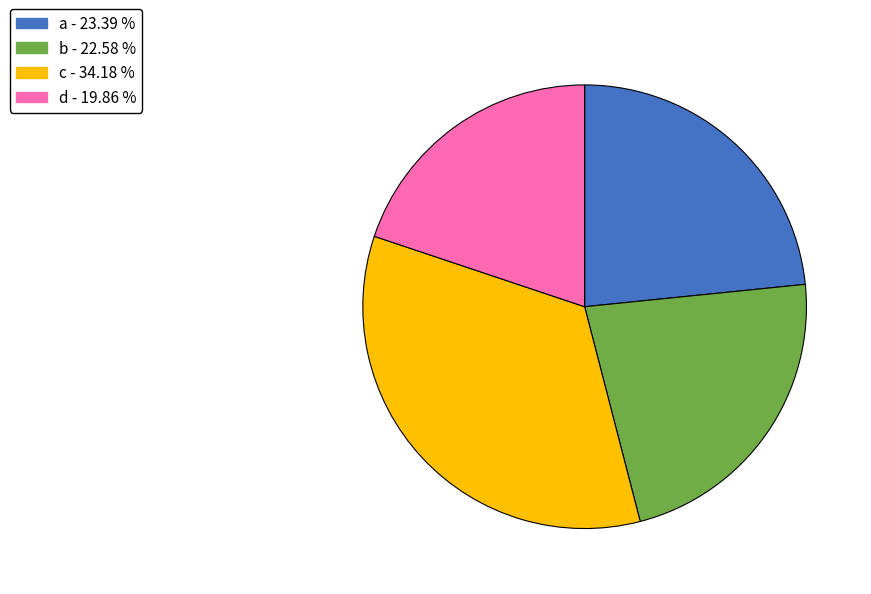

Combined, do d - 19.86 % and c - 34.18 % account for over 50%?

Yes